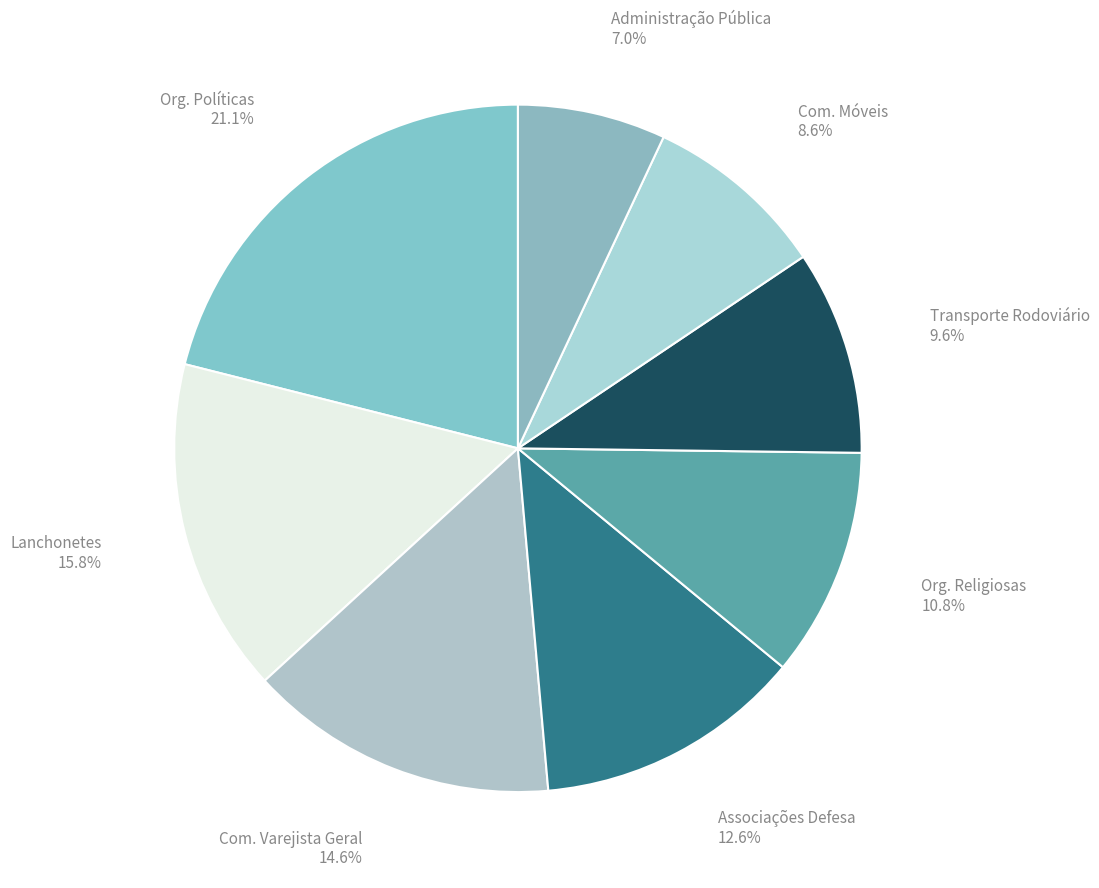

What portion of the pie excludes Com. Móveis 8.6%?

91.4%